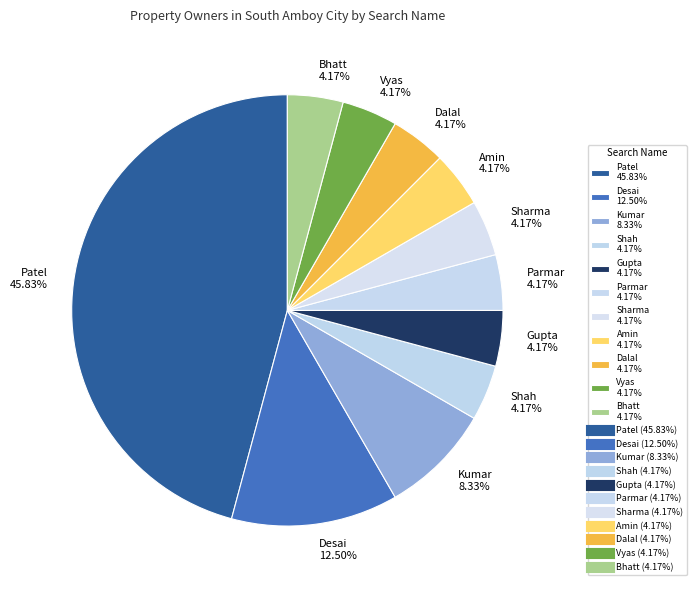

Does Kumar represent more than half of the total?

No